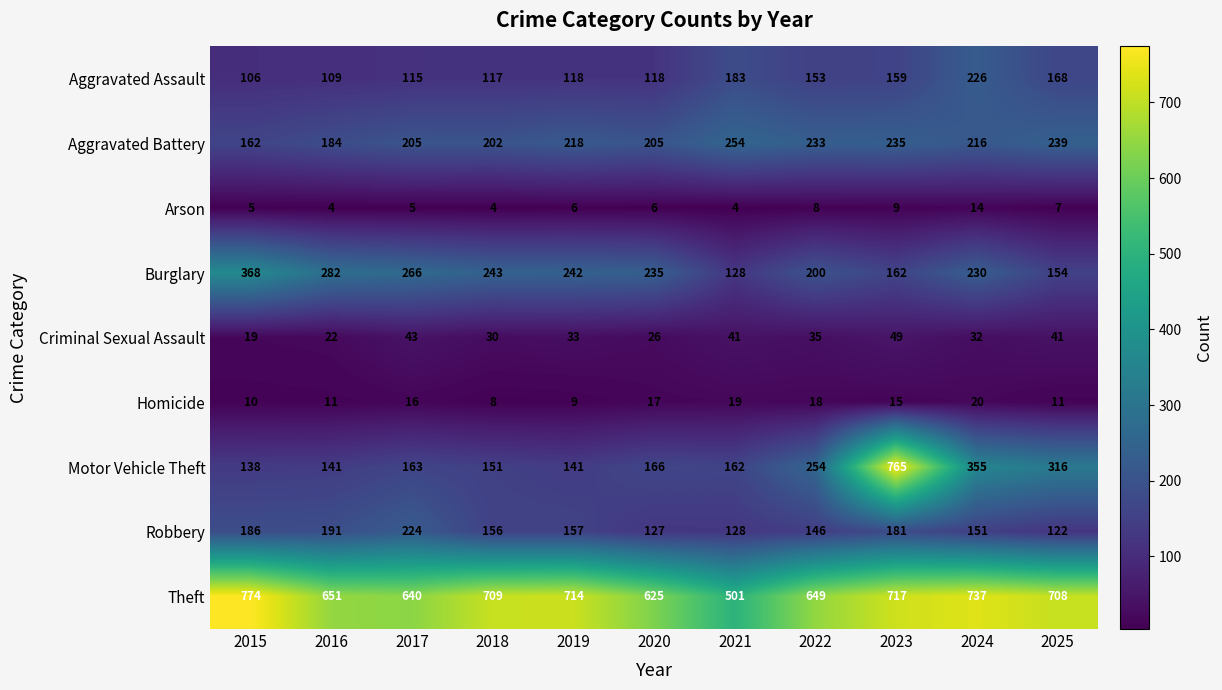

What is the difference between the maximum and second lowest values in the Theft series?

149